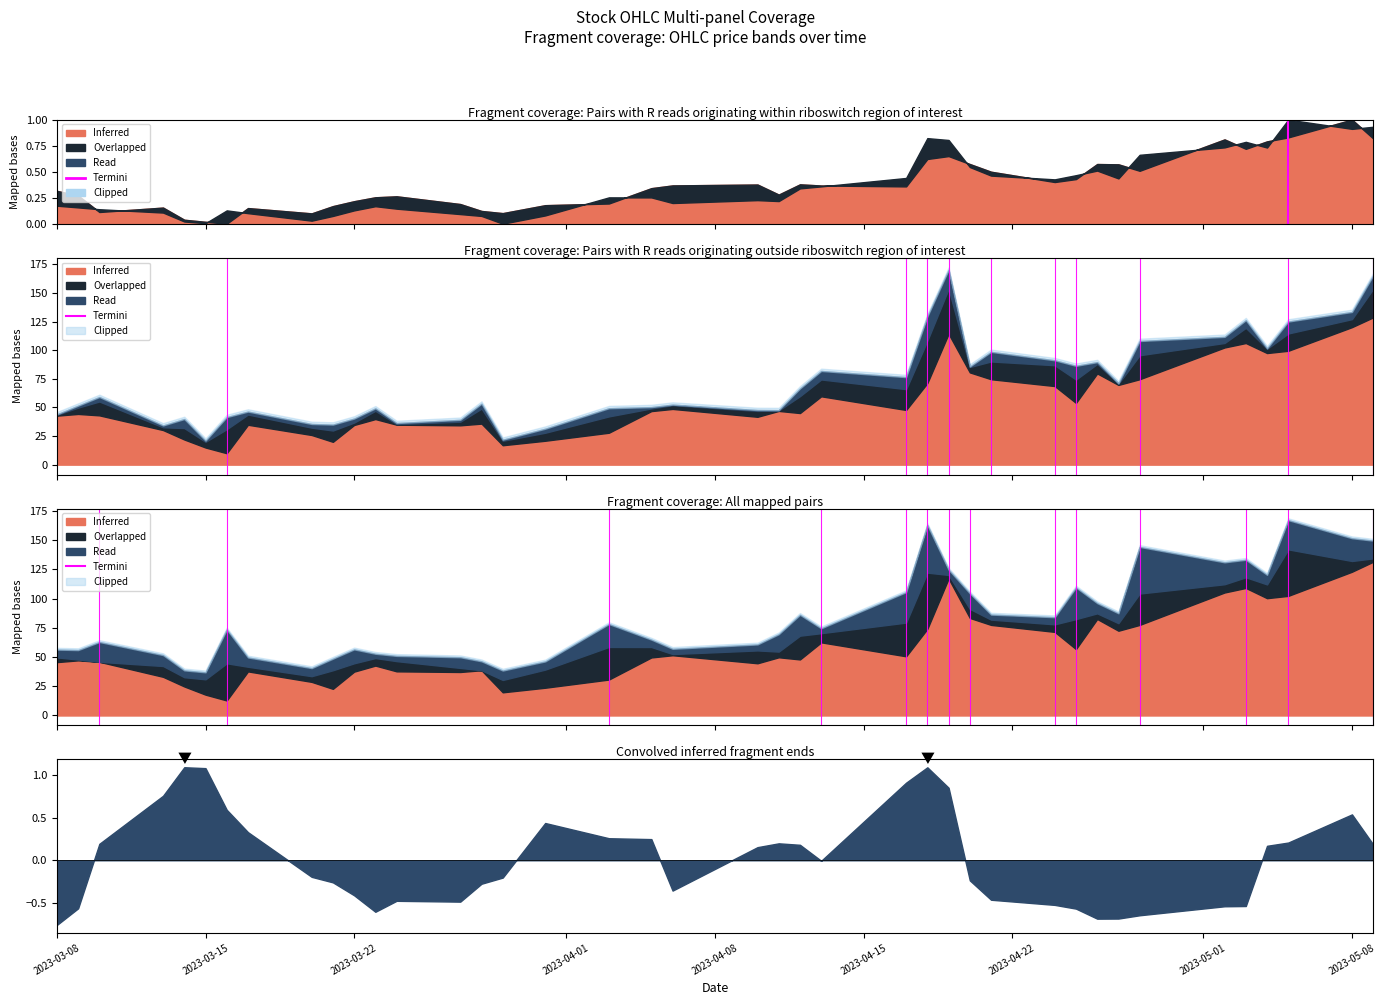

The chart shows a value of 1 at 2023-03-15. True or false?

True